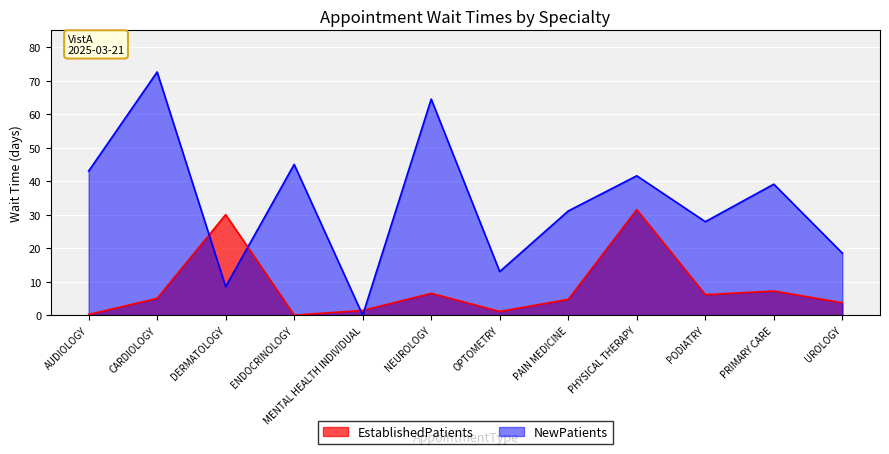

What is the label of the 2nd point from the left?

CARDIOLOGY